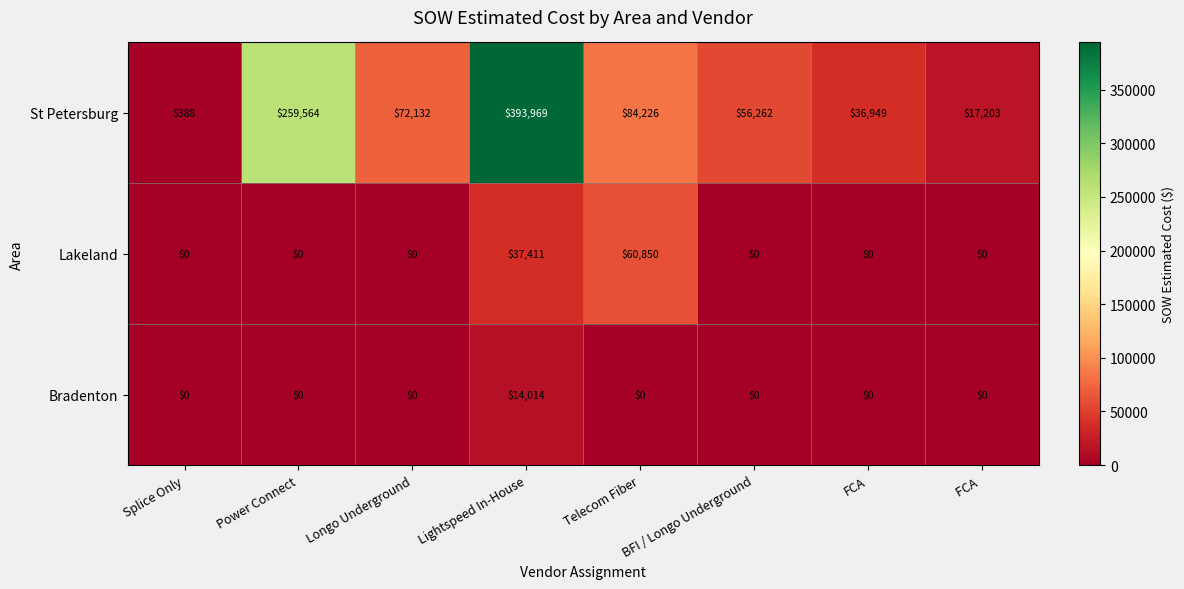

Which category has the highest value in the Bradenton series?

Lightspeed In-House